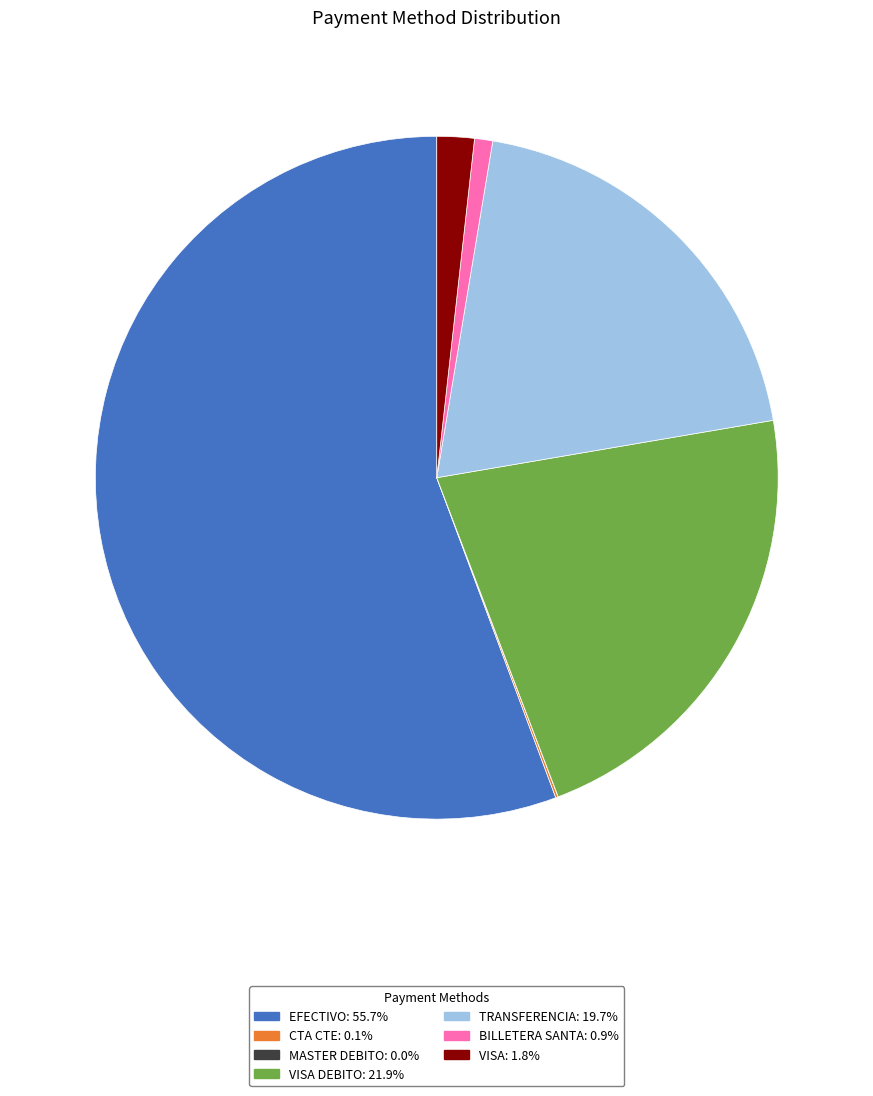

Is there any slice that represents more than half of the pie?

Yes